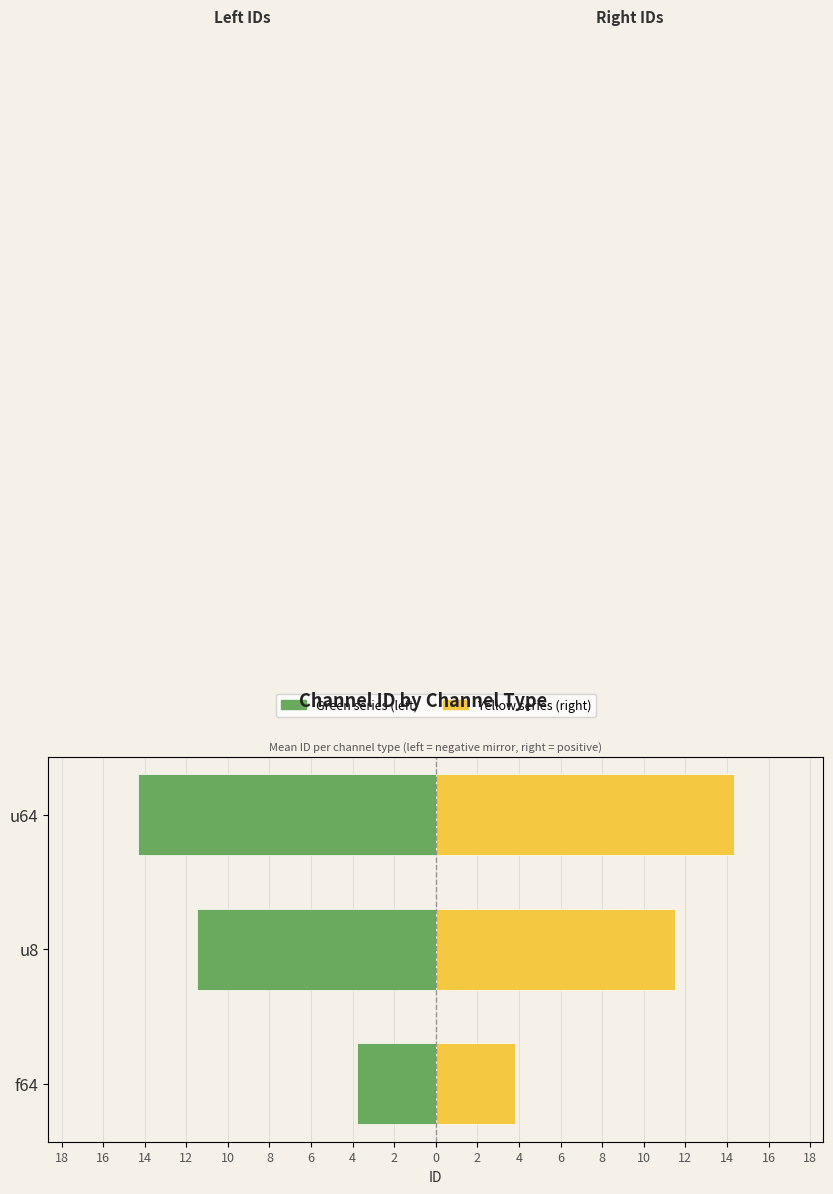

At how many categories does at least one series exceed -9?

3